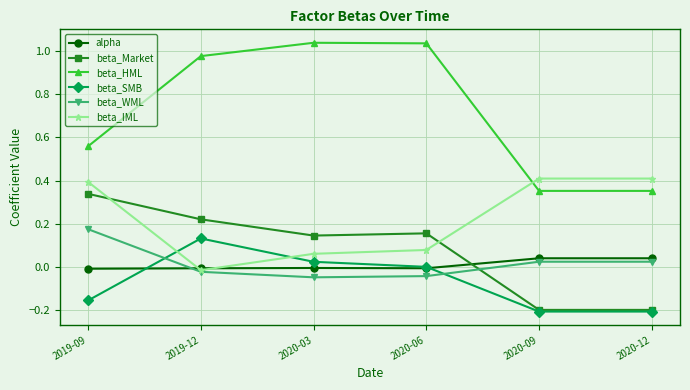

The beta_Market series shows -0.2 at 2020-12. True or false?

True